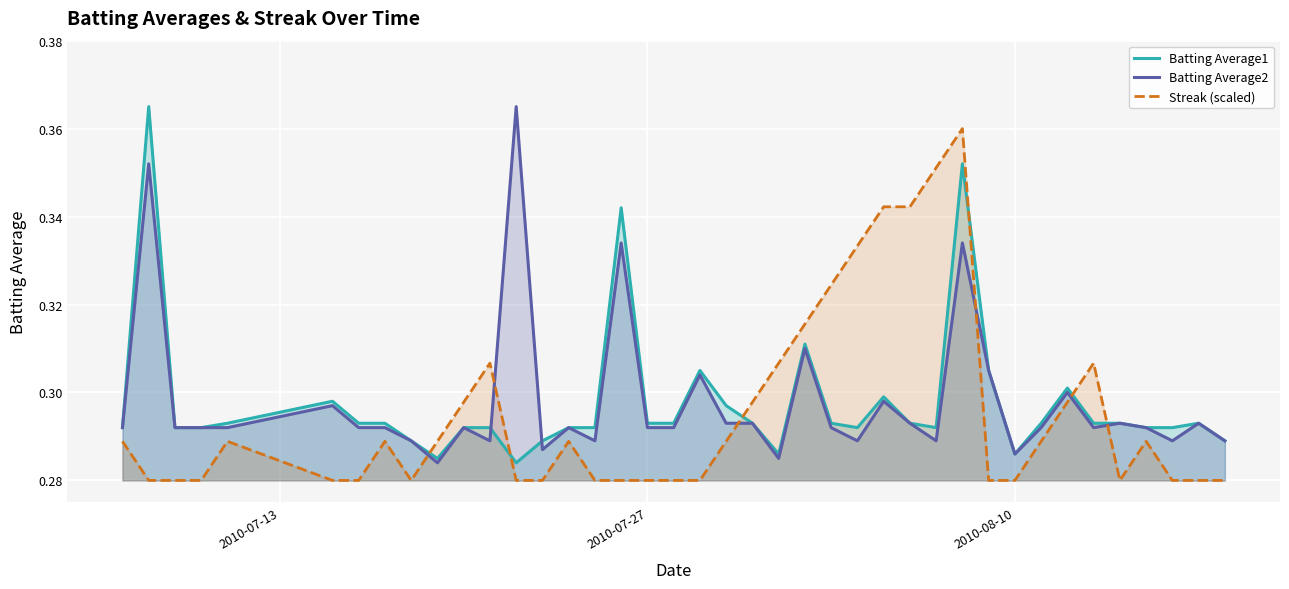

How many interior local peaks does the Streak (scaled) series have?

7